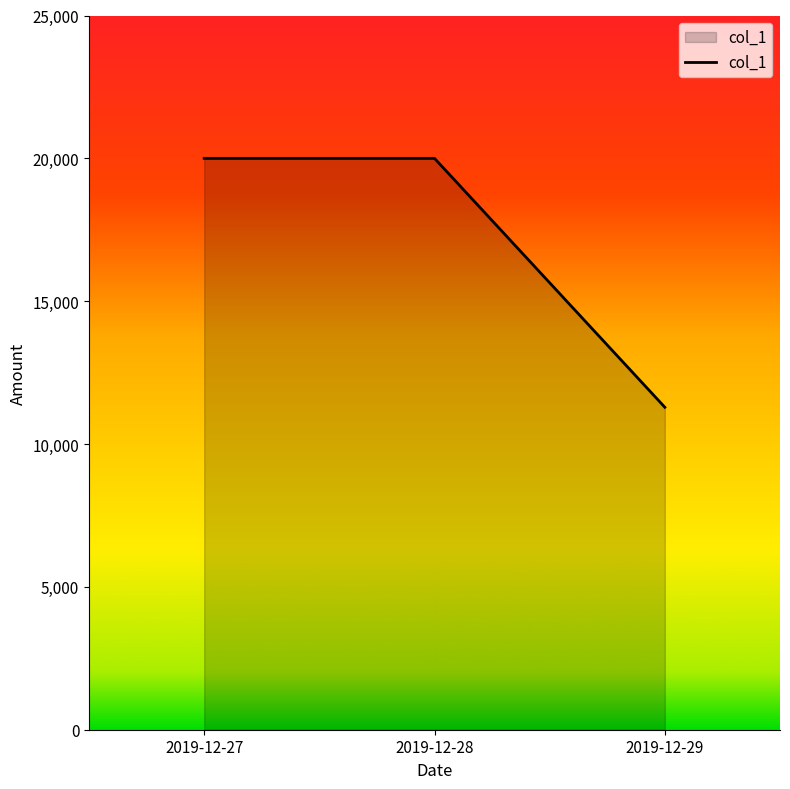

What is the minimum value shown in the chart?

11287